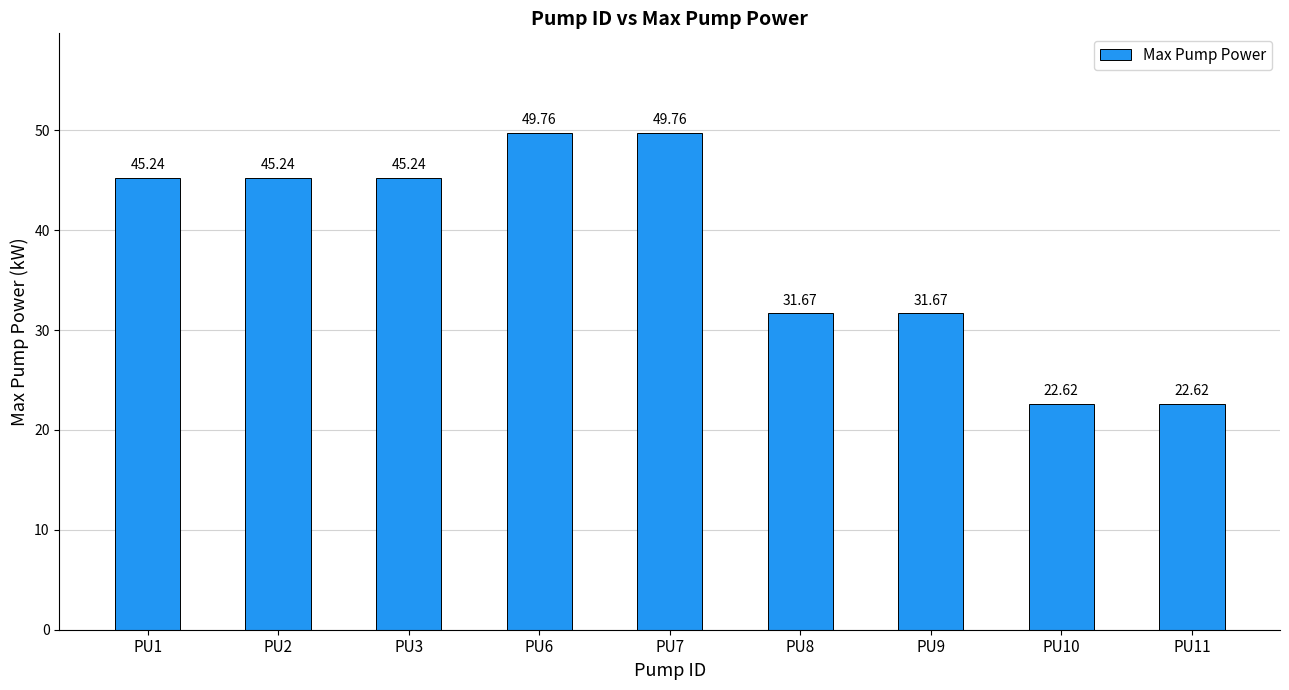

Which has a higher value, PU6 or PU11?

PU6